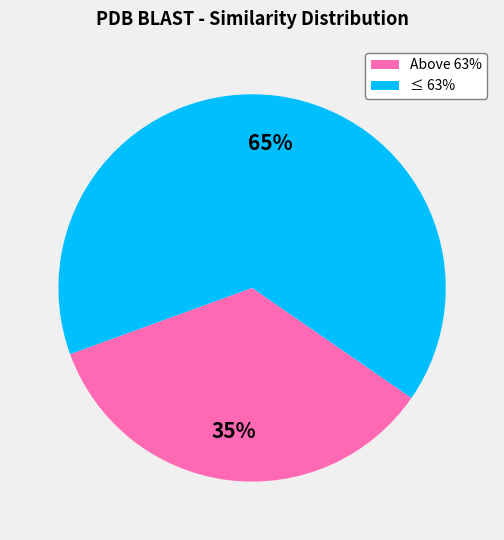

Which category has the smallest portion of the pie?

Above 63%